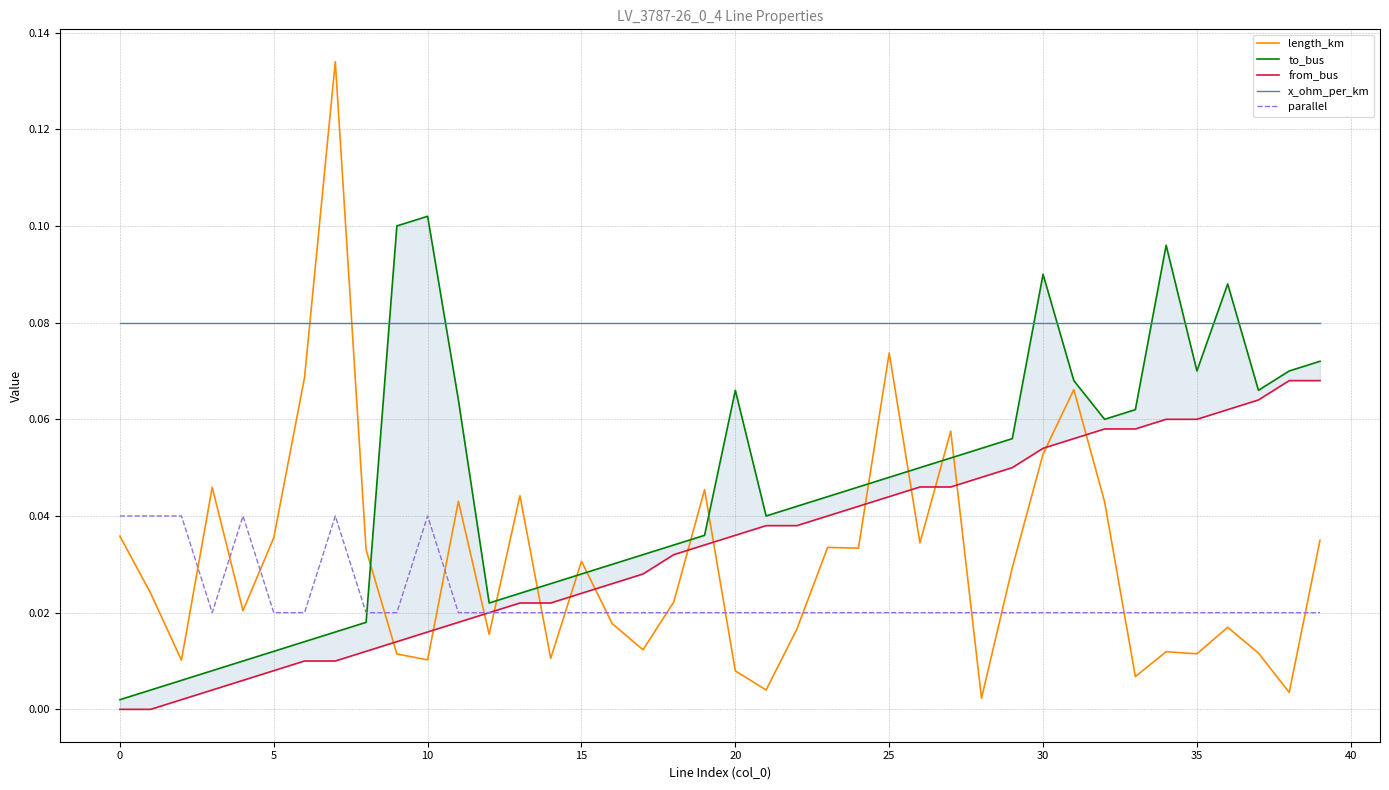

True or false: x_ohm_per_km and parallel cross at least once.

False